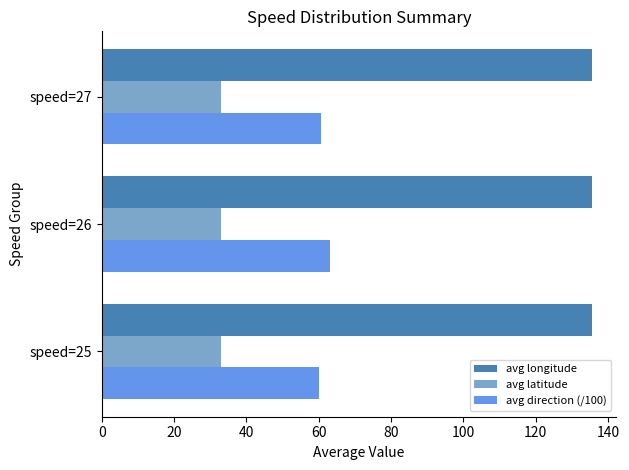

Which series has the largest total across all categories?

avg longitude